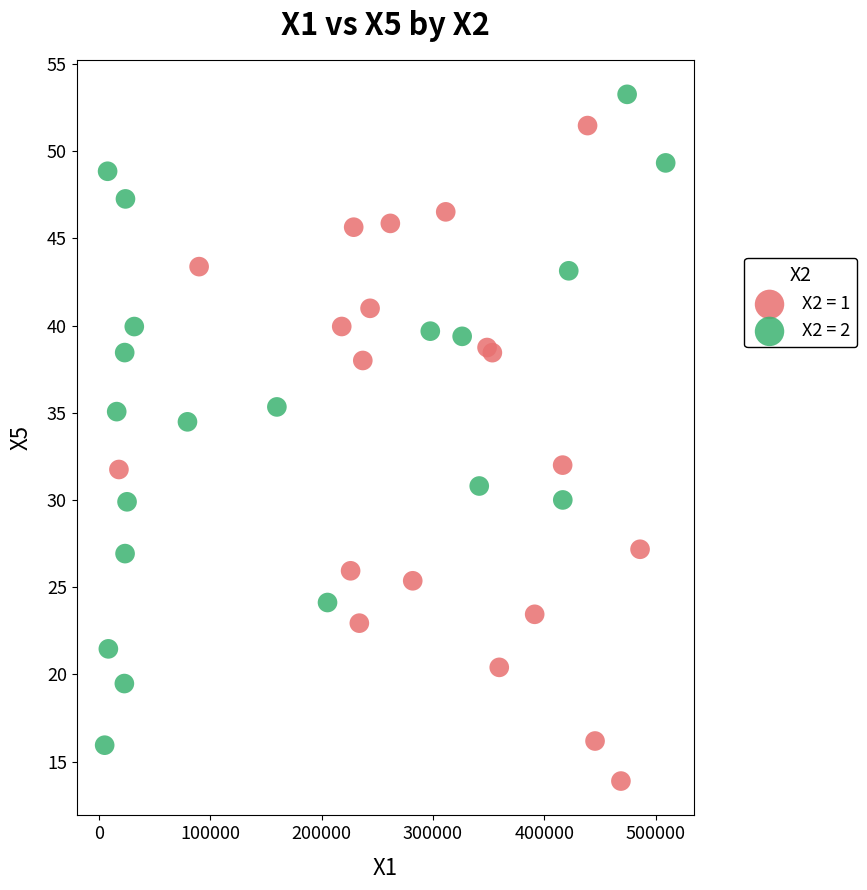

Which series reaches the minimum Y coordinate?

X2 = 1